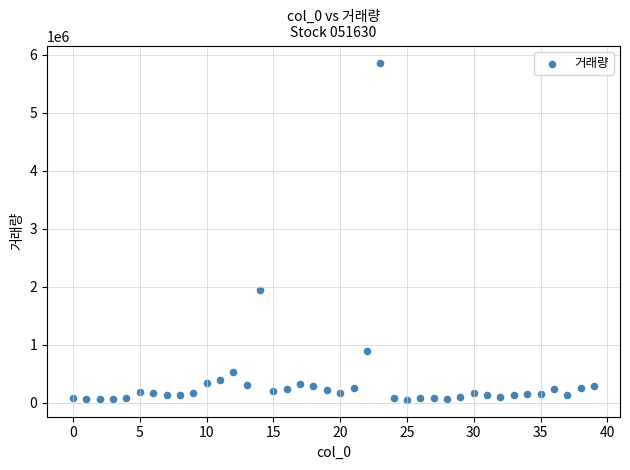

What Y value in the scatter plot is closest to 2957208?

1937526